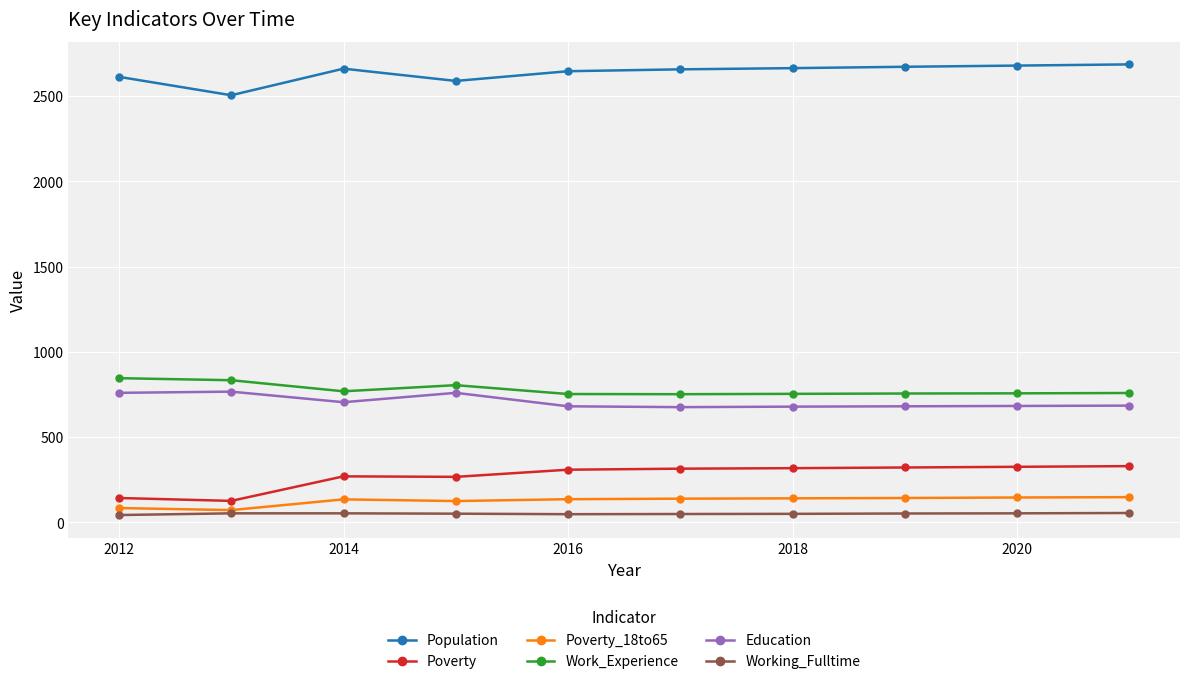

Which series has the largest total across all categories?

Population